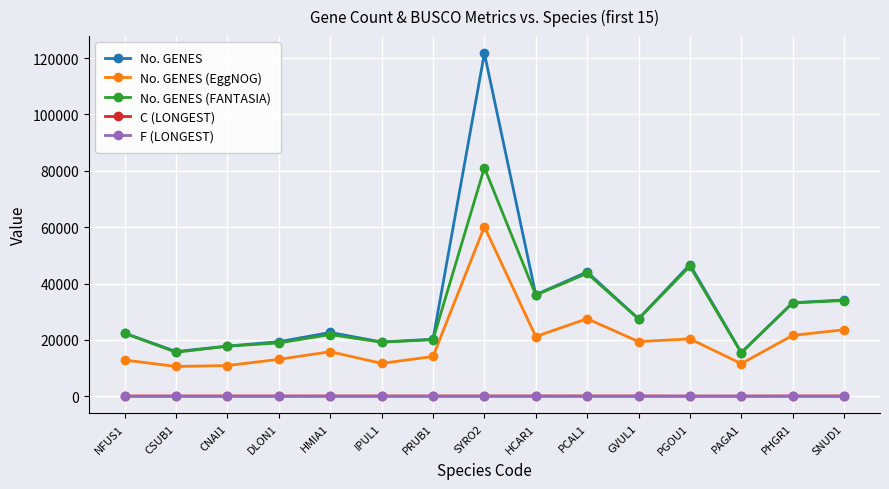

How many lines are shown in the chart?

5